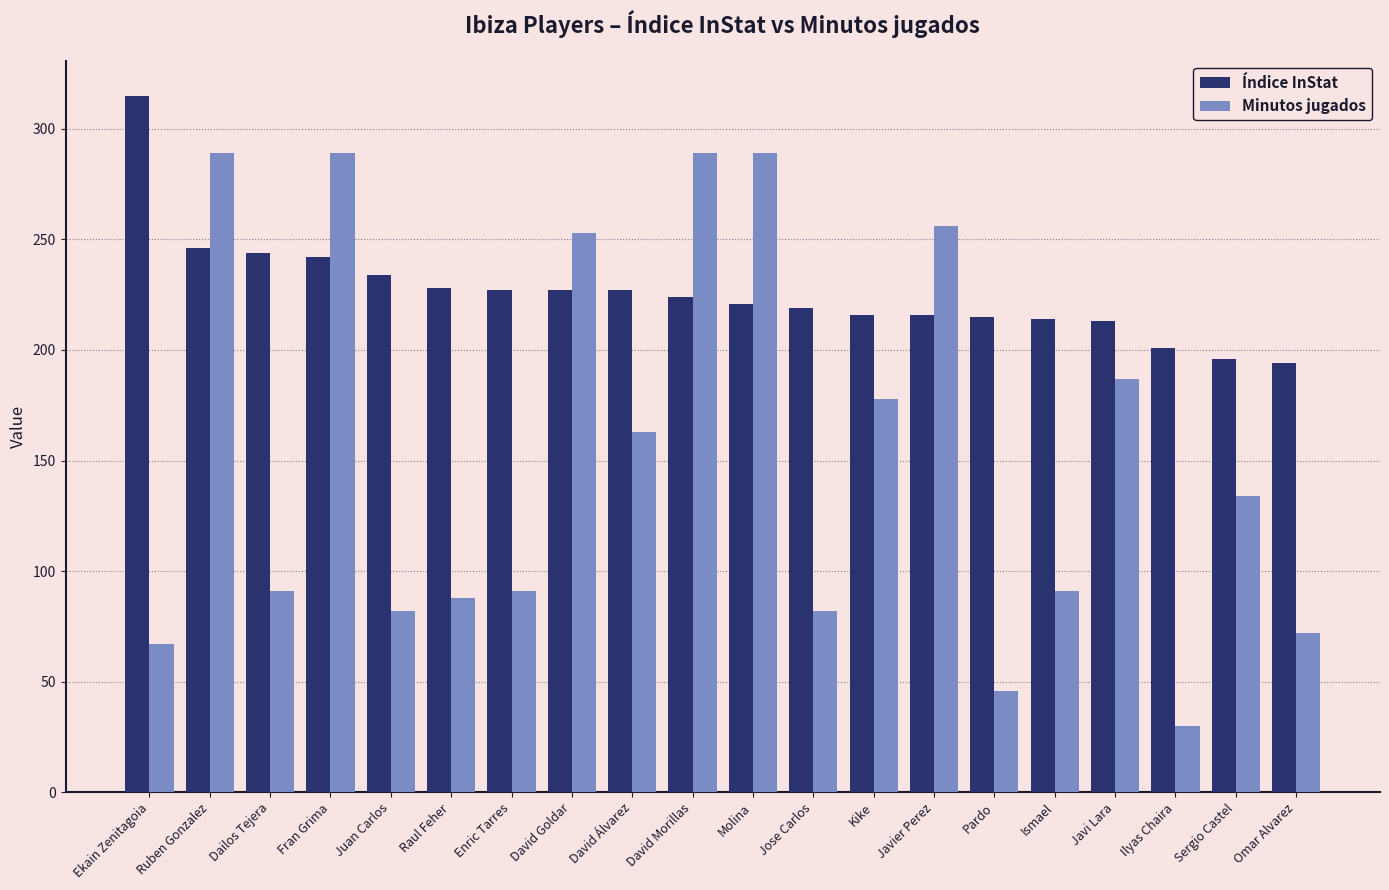

What is the total value across all series at Jose Carlos?

301